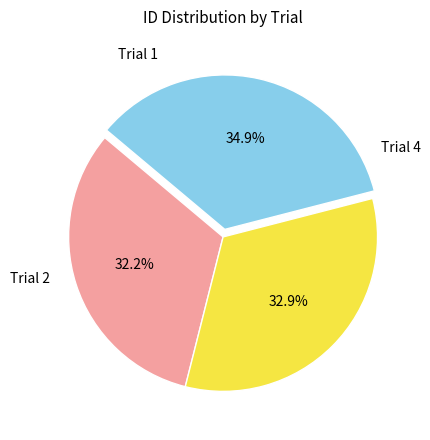

Which slice is the largest?

Trial 4